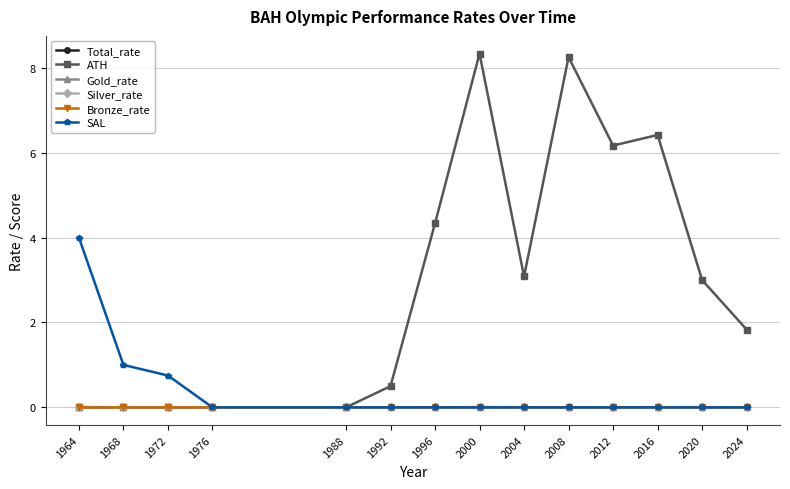

Which series has the widest spread of values?

ATH